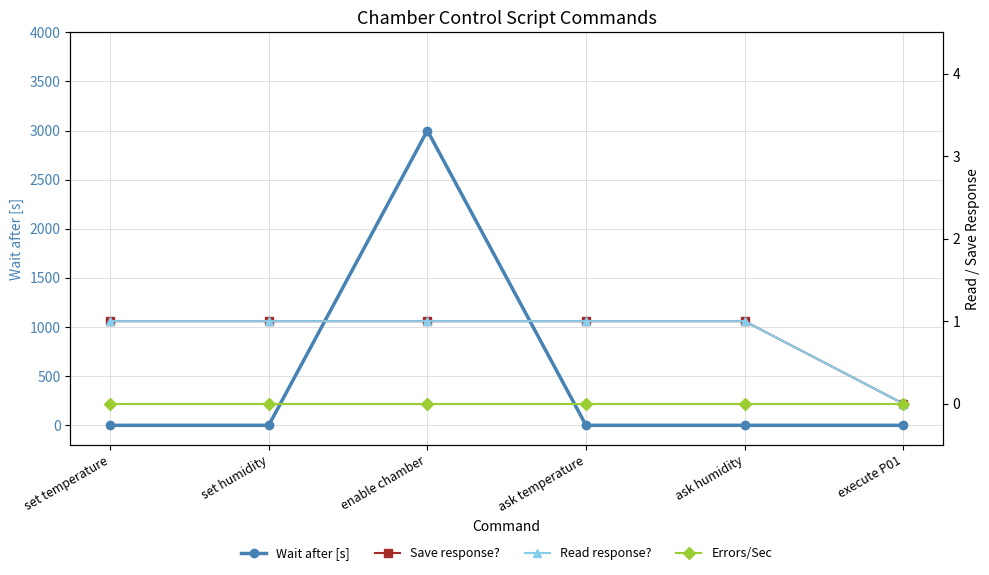

What is the label of the 3rd point from the left?

enable chamber